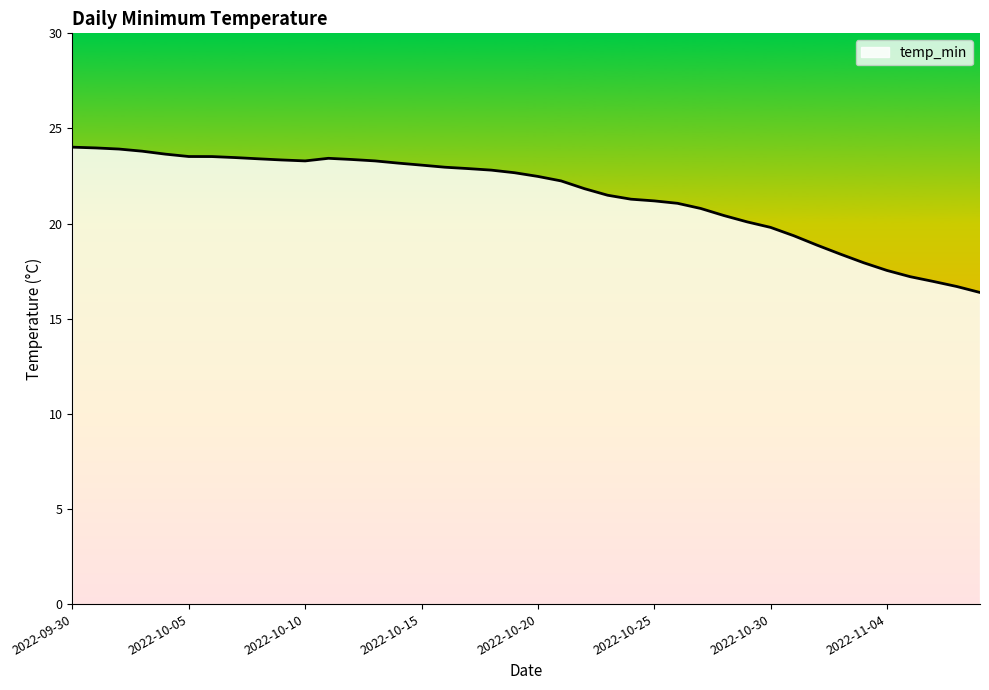

What is the smallest value displayed?

16.4